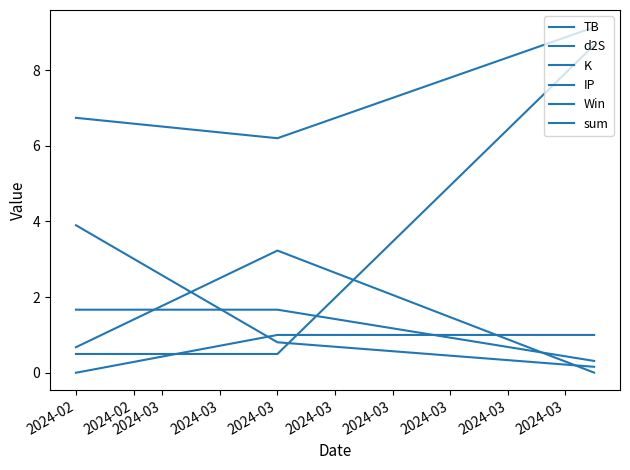

How many distinct data groups are displayed?

6